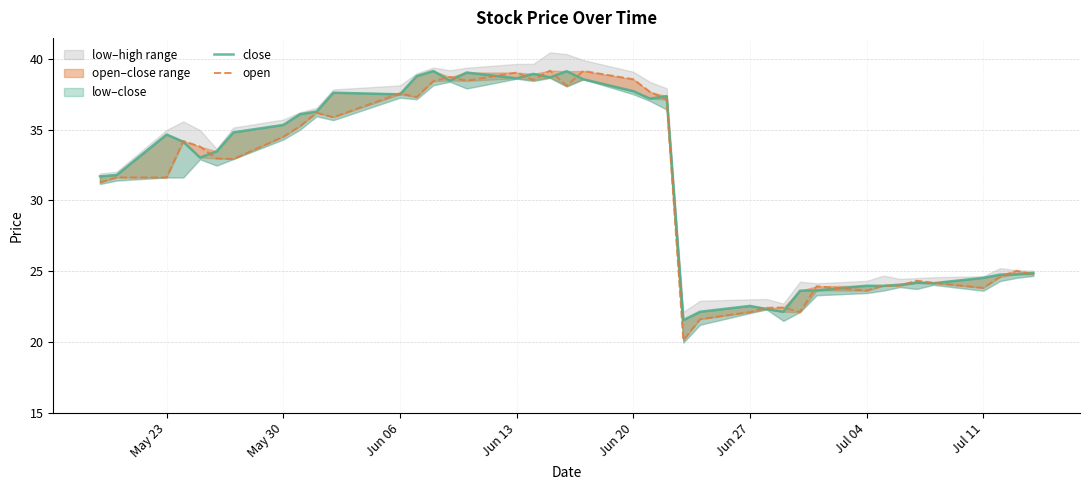

How many categories are shown in the chart?

40